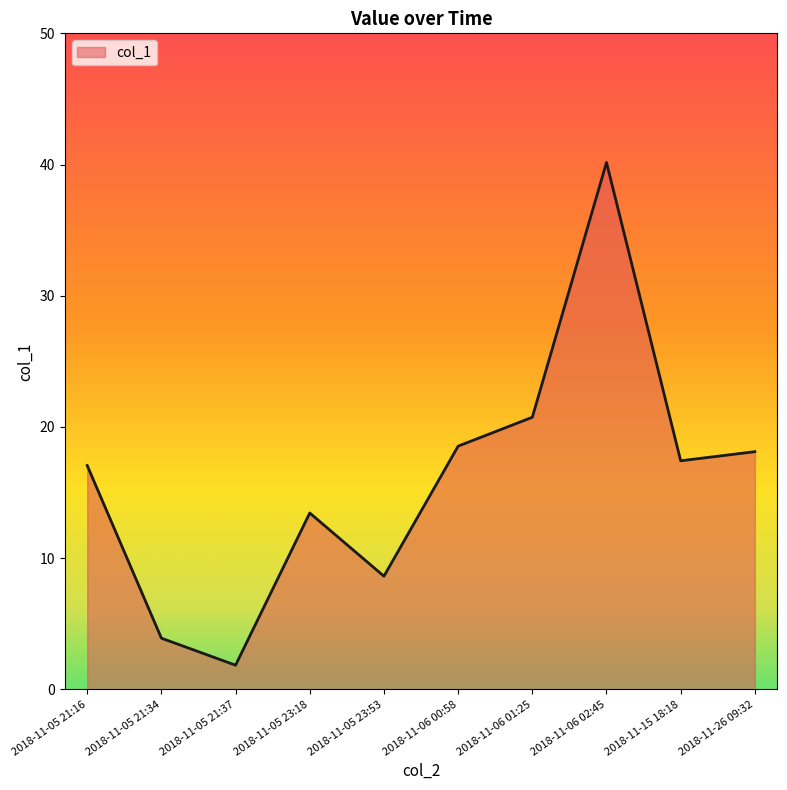

Approximately how many times larger is the value at 2018-11-05 21:16 compared to 2018-11-06 00:58?

0.9